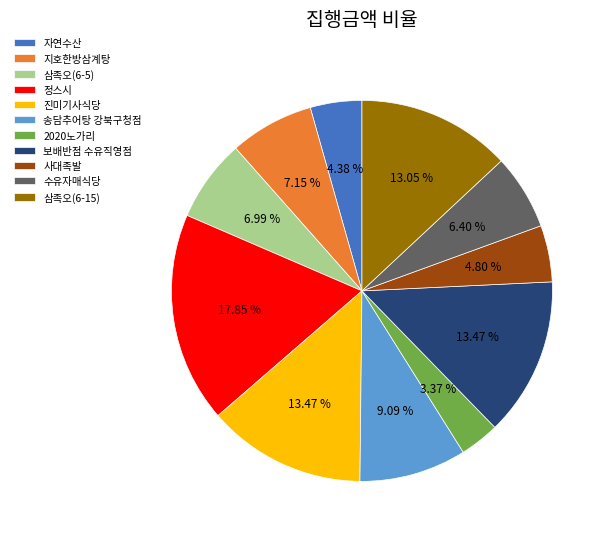

What percentage is the 지호한방삼계탕 slice, to the nearest percent?

7%